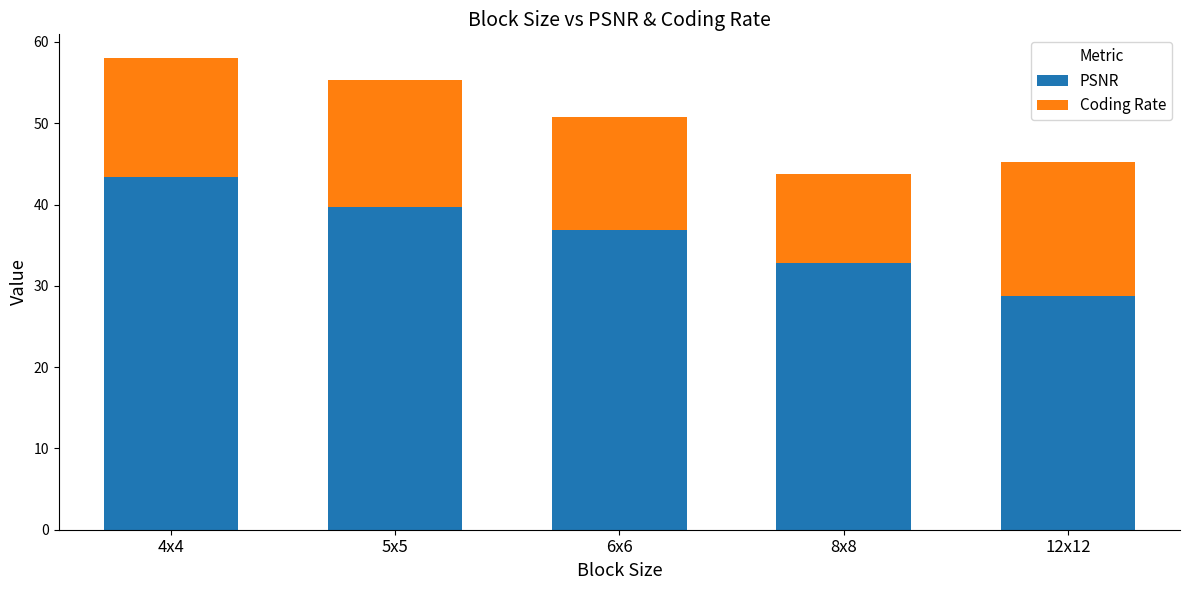

What is the difference between the maximum and minimum values in the PSNR series?

14.6